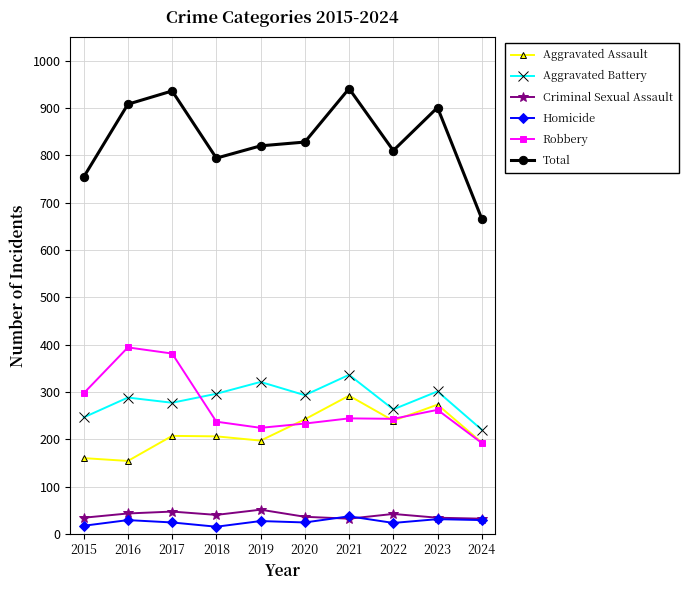

At how many categories does at least one series exceed 575?

10